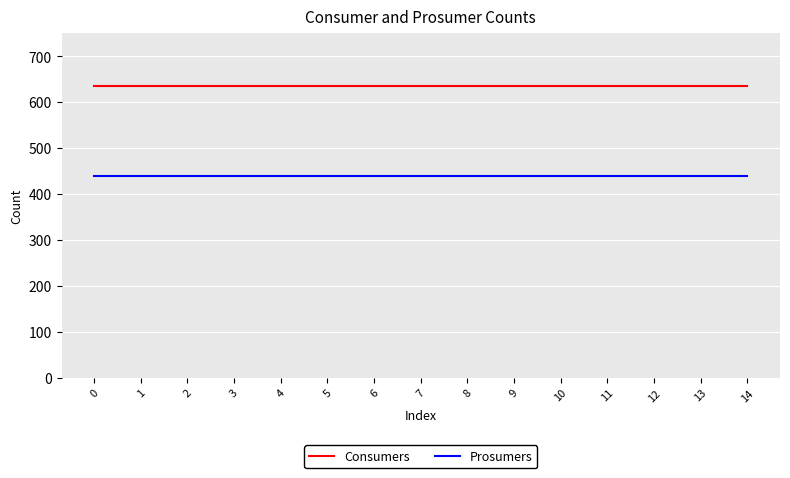

Rank the series by their maximum value, from highest to lowest.

Consumers, Prosumers